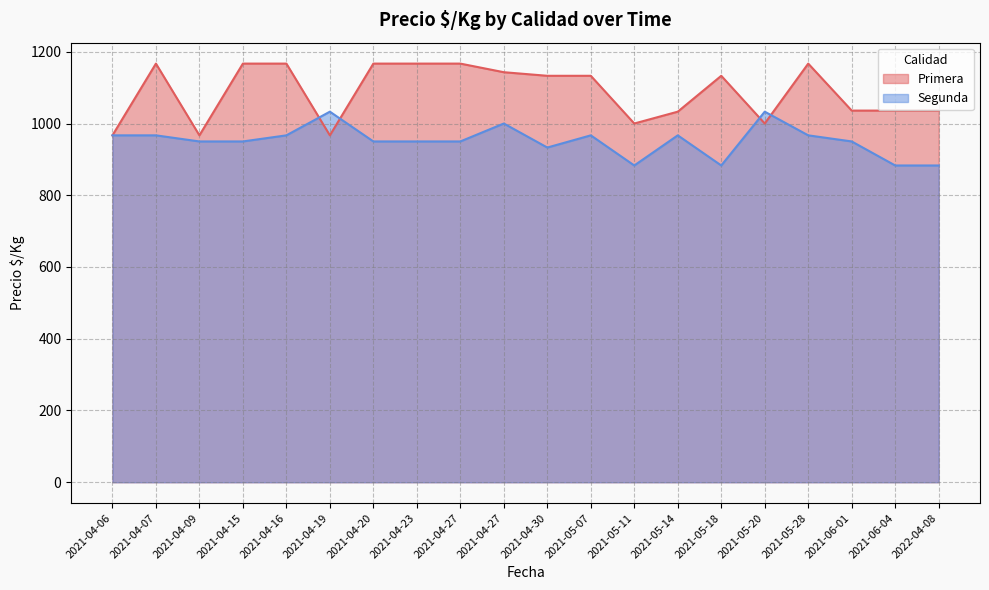

Which series ends up on top after the final intersection of Primera and Segunda?

Primera